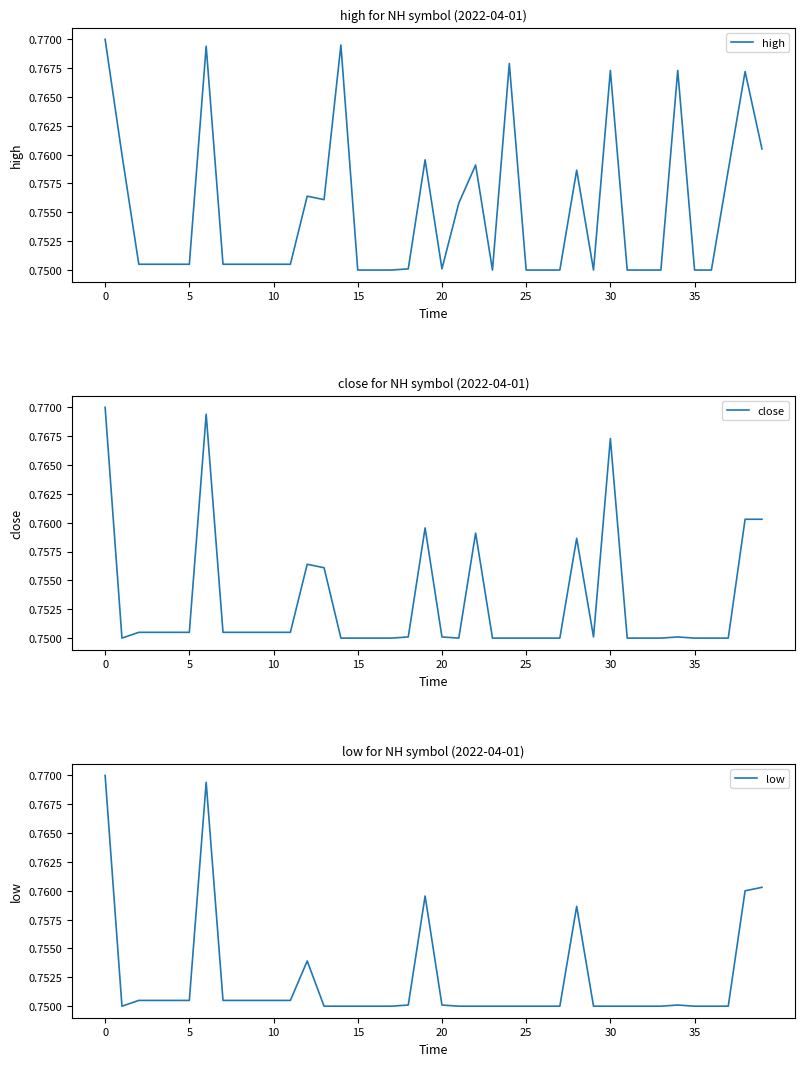

At how many categories does at least one series exceed 0?

40